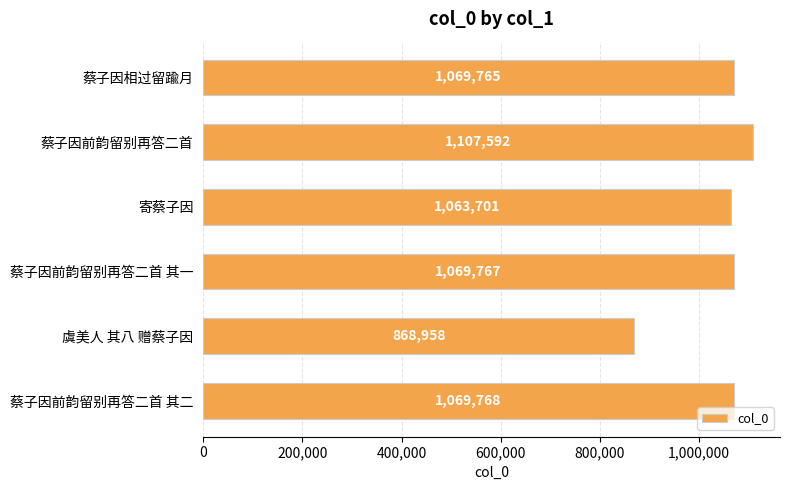

Rank the categories by value from highest to lowest.

蔡子因前韵留别再答二首, 蔡子因前韵留别再答二首 其二, 蔡子因前韵留别再答二首 其一, 蔡子因相过留踰月, 寄蔡子因, 虞美人 其八 赠蔡子因